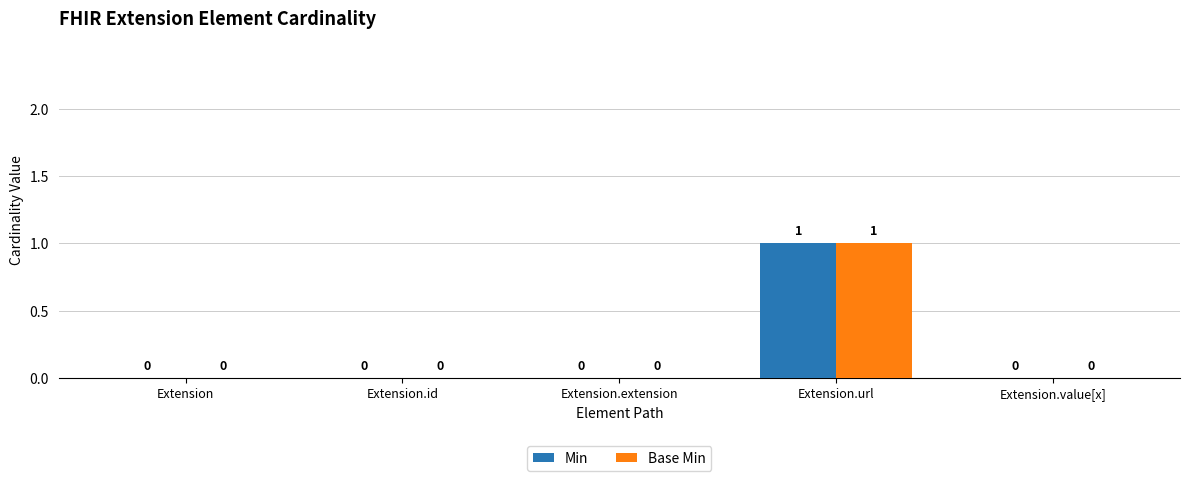

The value of Base Min at Extension.extension is -1. True or false?

False